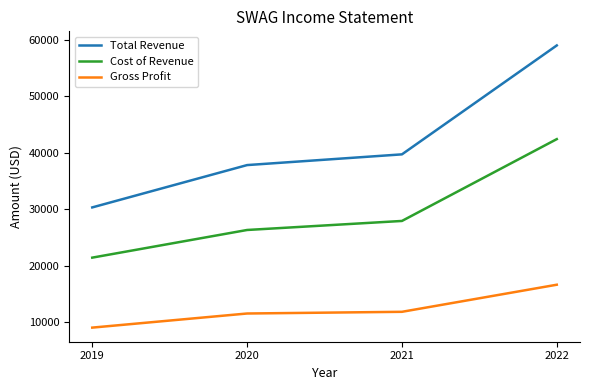

Rank the series by their average value, from lowest to highest.

Gross Profit, Cost of Revenue, Total Revenue